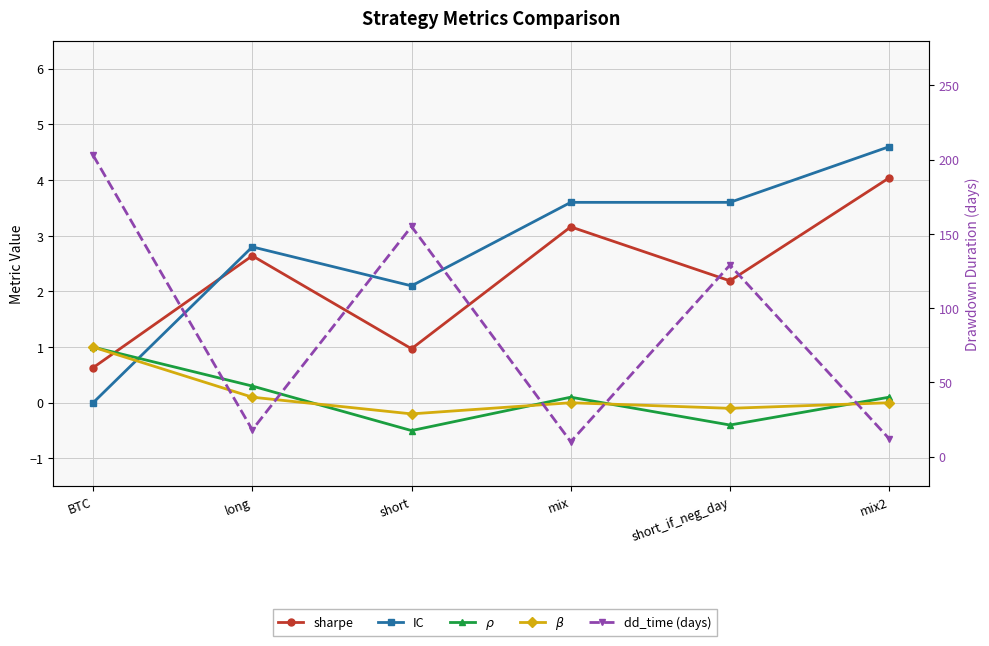

How many data points in $\beta$ are above 0?

2